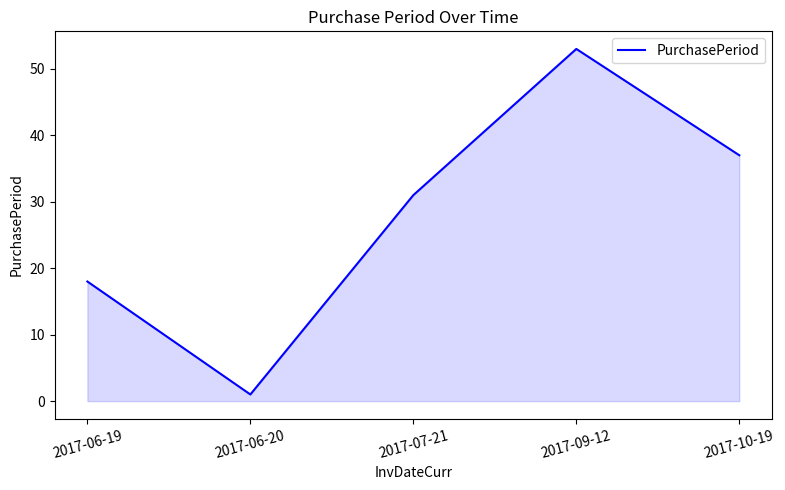

Approximately how many times larger is the value at 2017-07-21 compared to 2017-10-19?

0.8